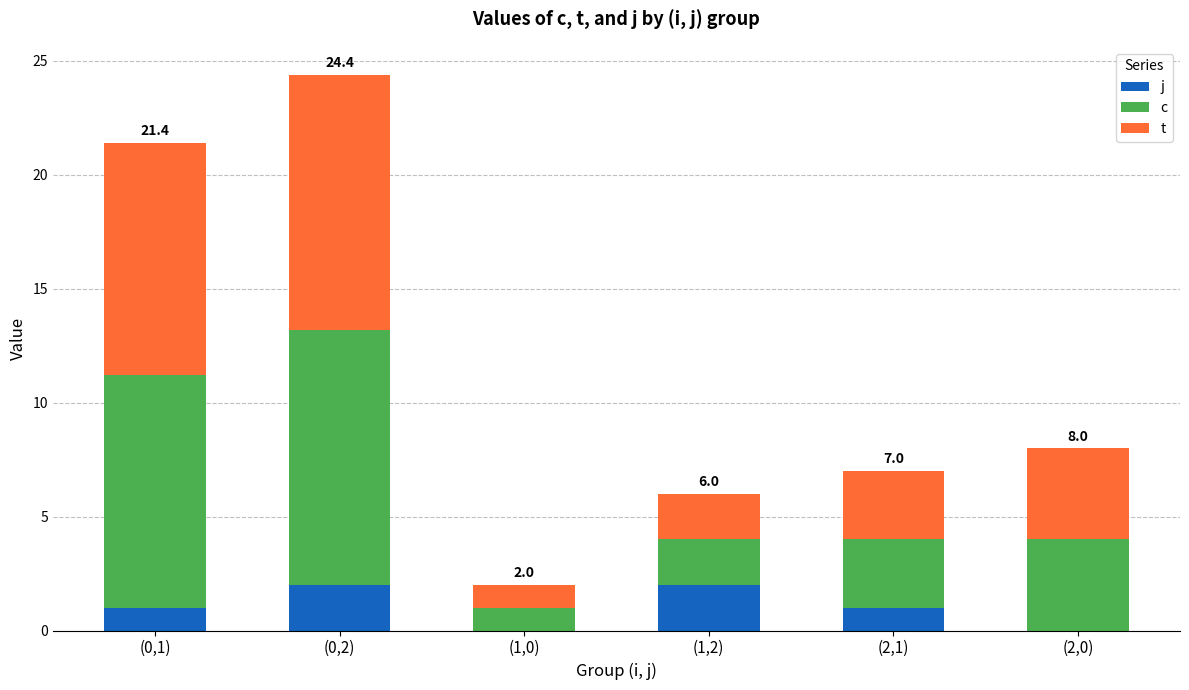

At which category is the sum across all series the highest?

(0,2)